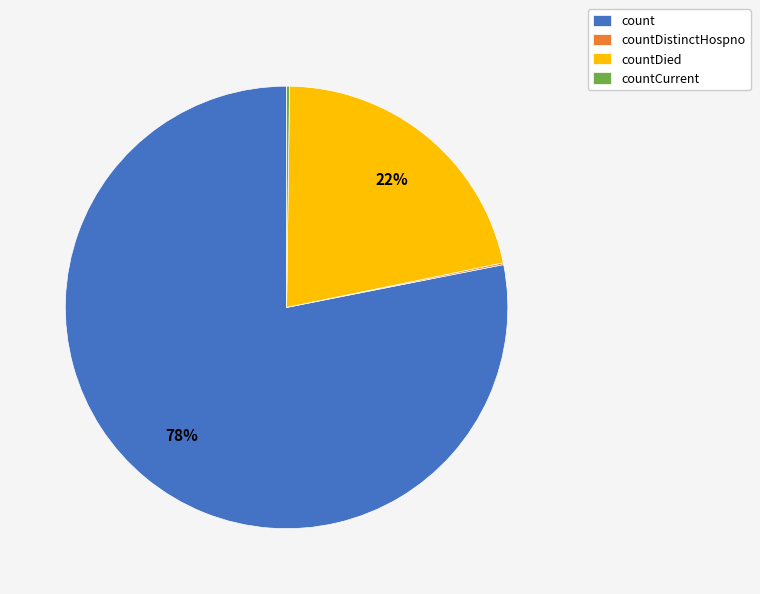

Between count and countDied, which is larger?

count